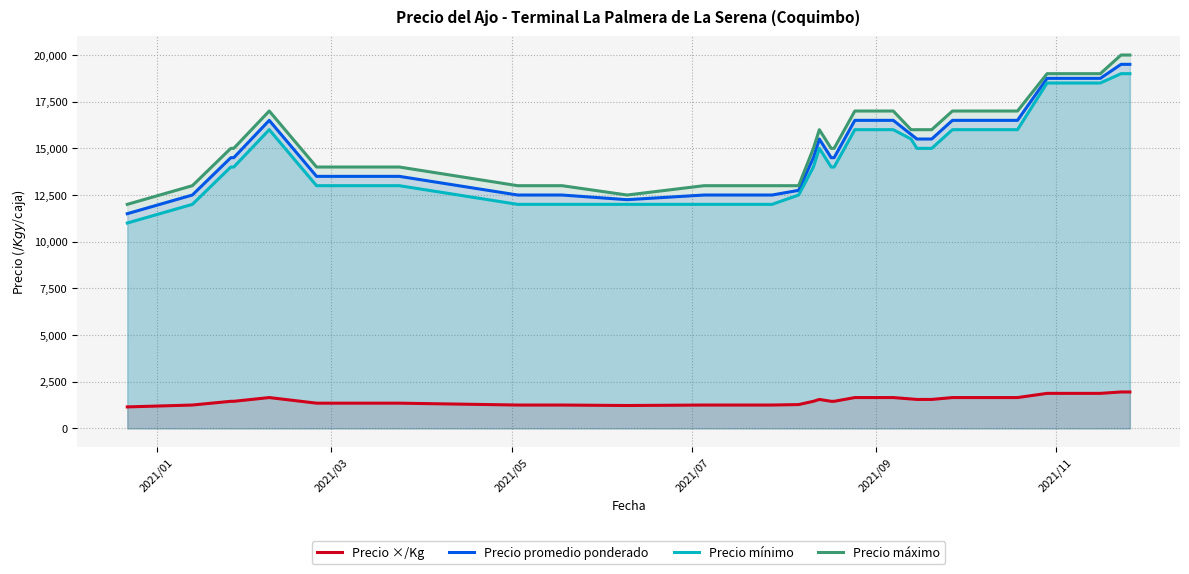

What is the maximum value for Precio máximo?

20000